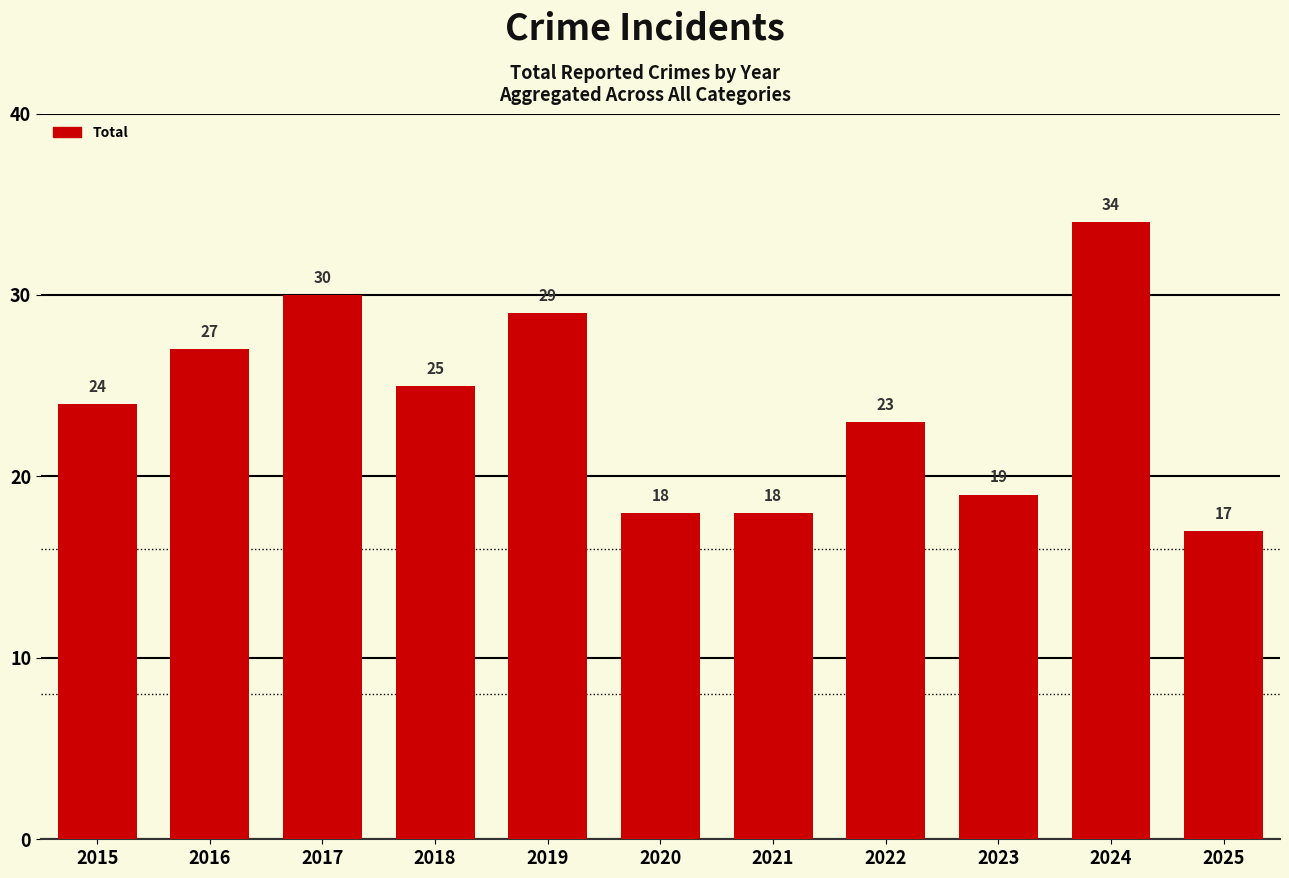

True or false: the data shows 23 at 2022.

True